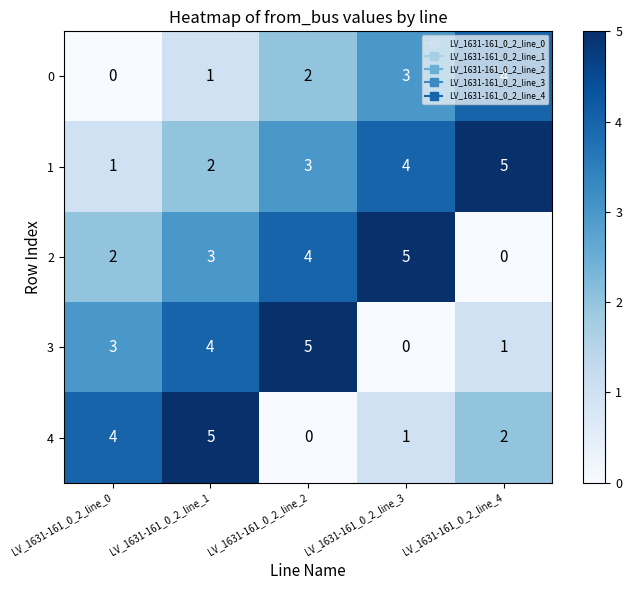

At which category is the sum across all series the highest?

LV_1631-161_0_2_line_1